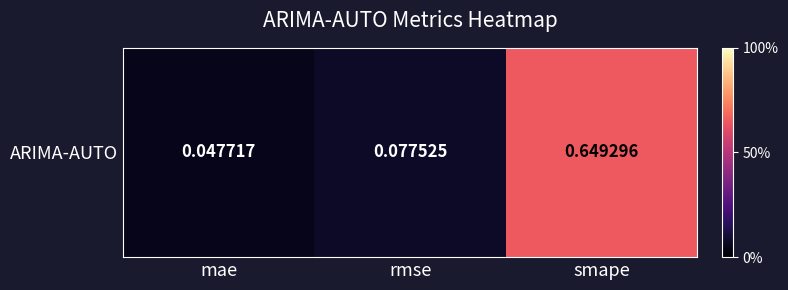

Rank the categories by value from lowest to highest.

mae, rmse, smape